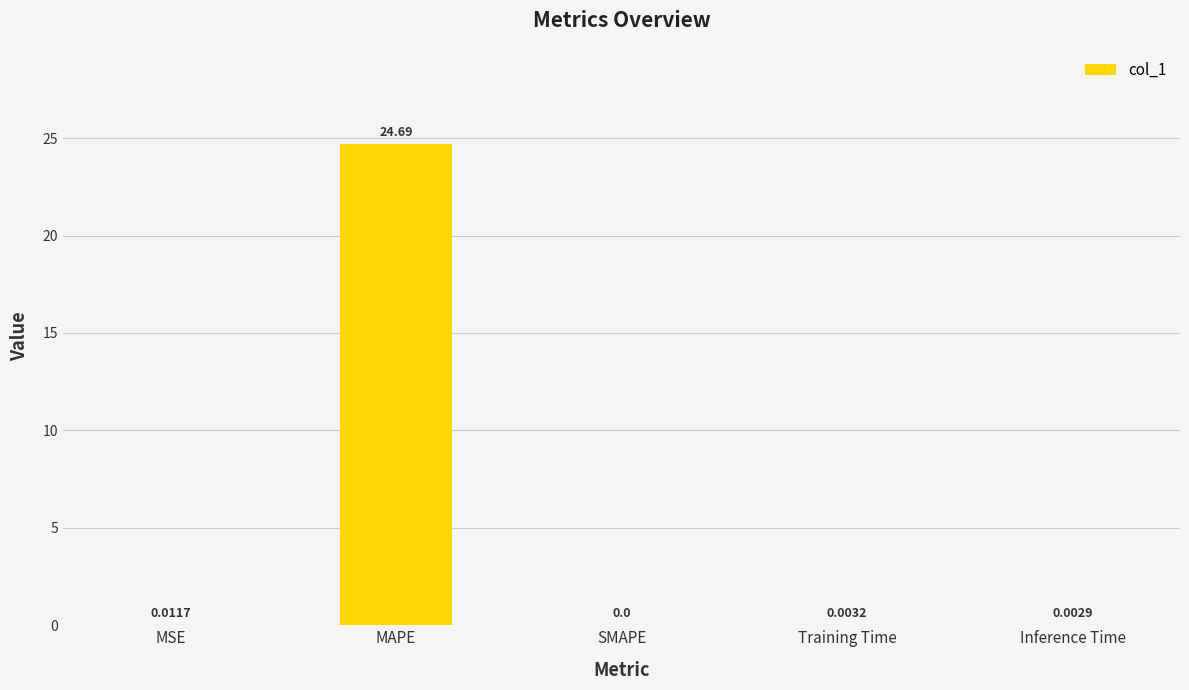

What is the sum of the values at MAPE and SMAPE?

24.7